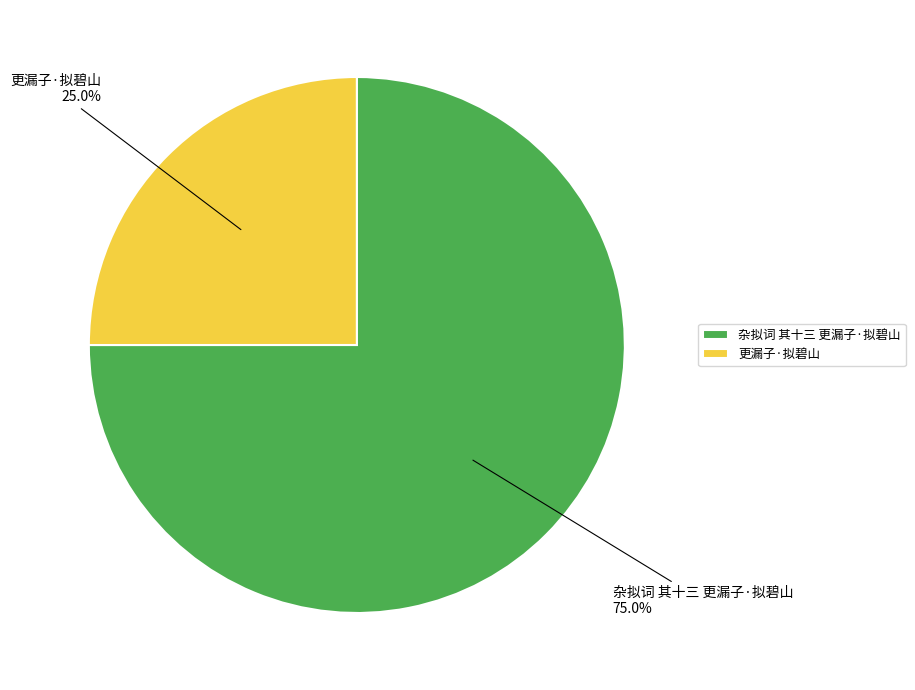

To the nearest percent, what percentage of the pie is 更漏子·拟碧山?

25%